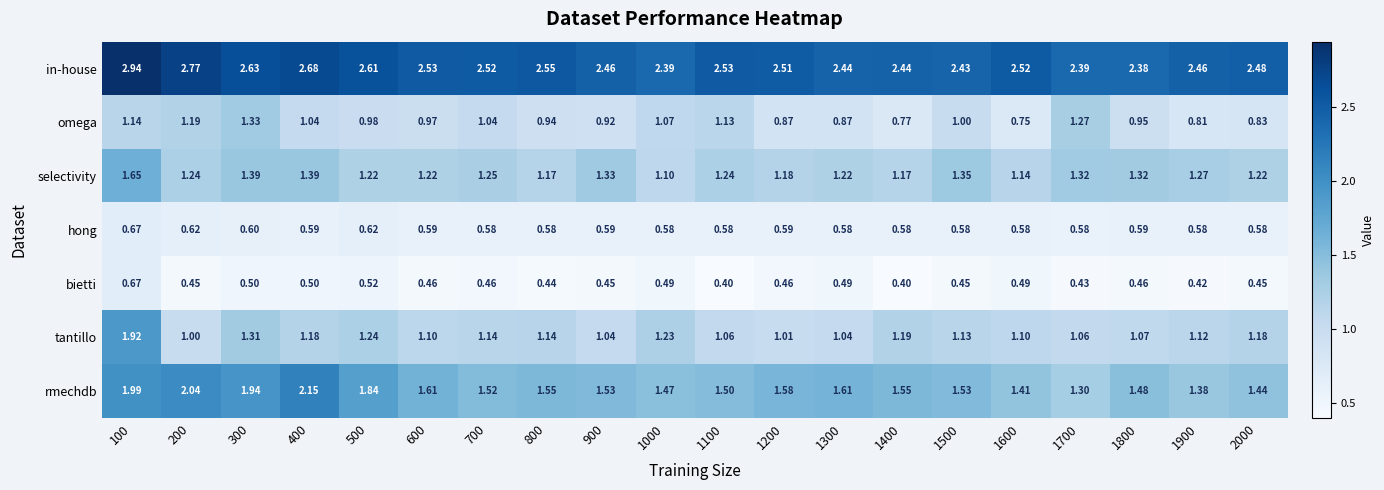

Is the value of in-house at 1300 greater than the value of hong at 700?

Yes